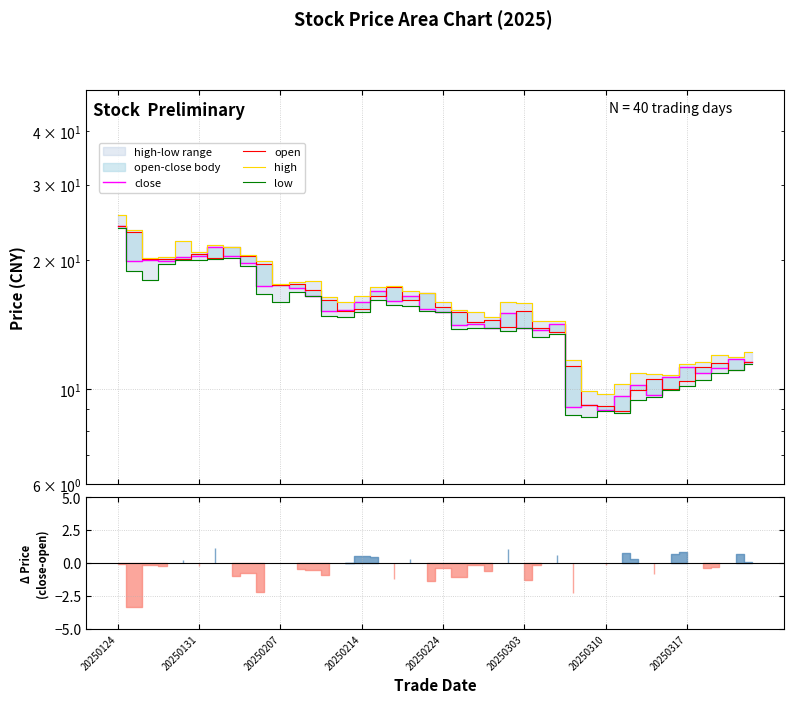

What is the approximate value of high at 27?

14.4